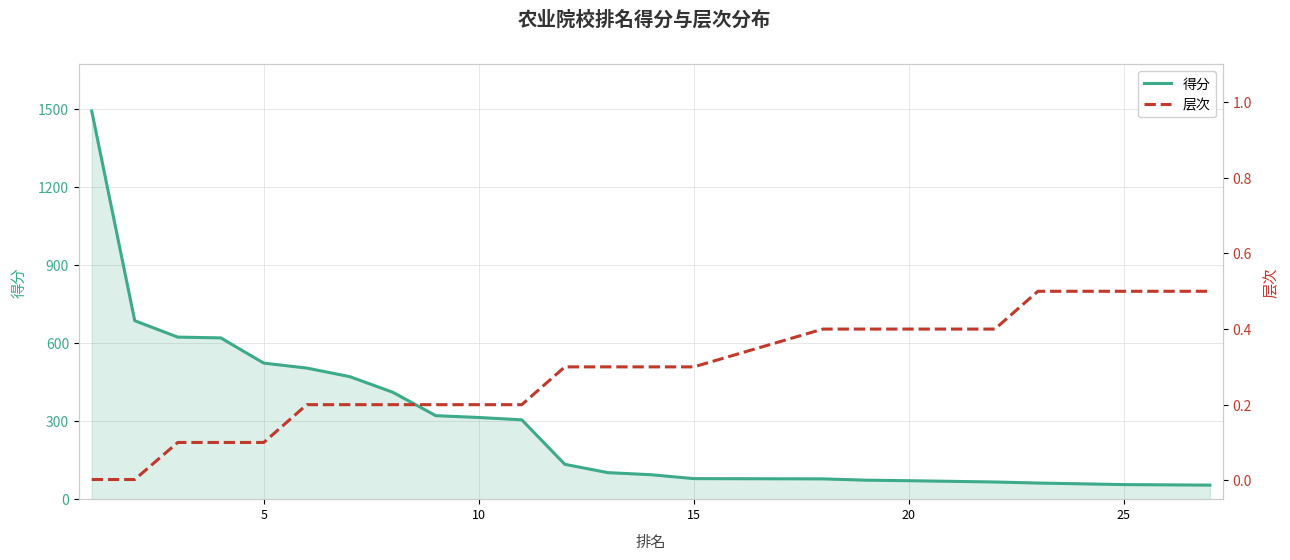

Is the value of 得分 at 15 greater than the value of 层次 at 10?

Yes